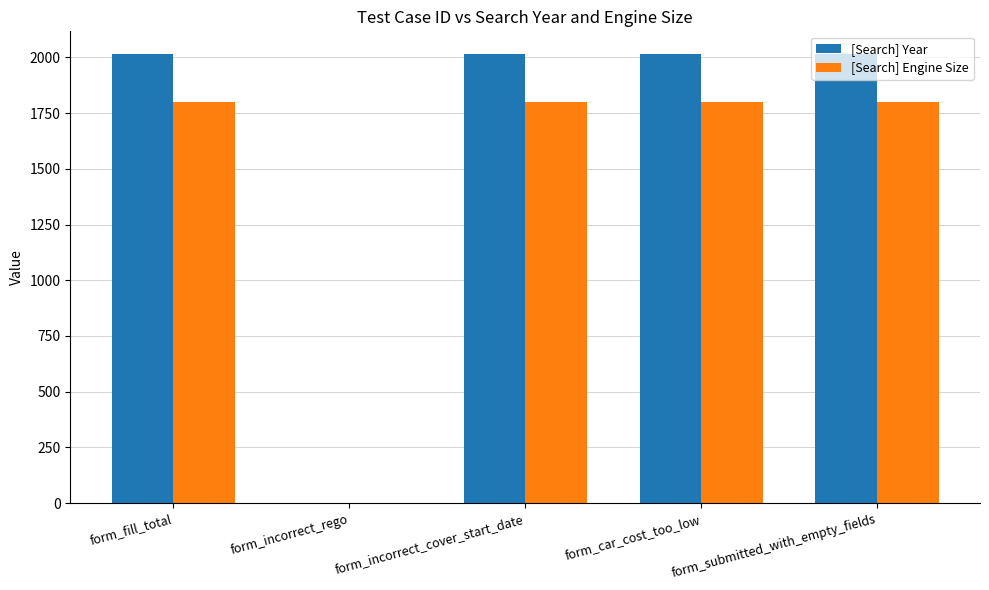

What is the approximate value of [Search] Year at form_fill_total?

2016